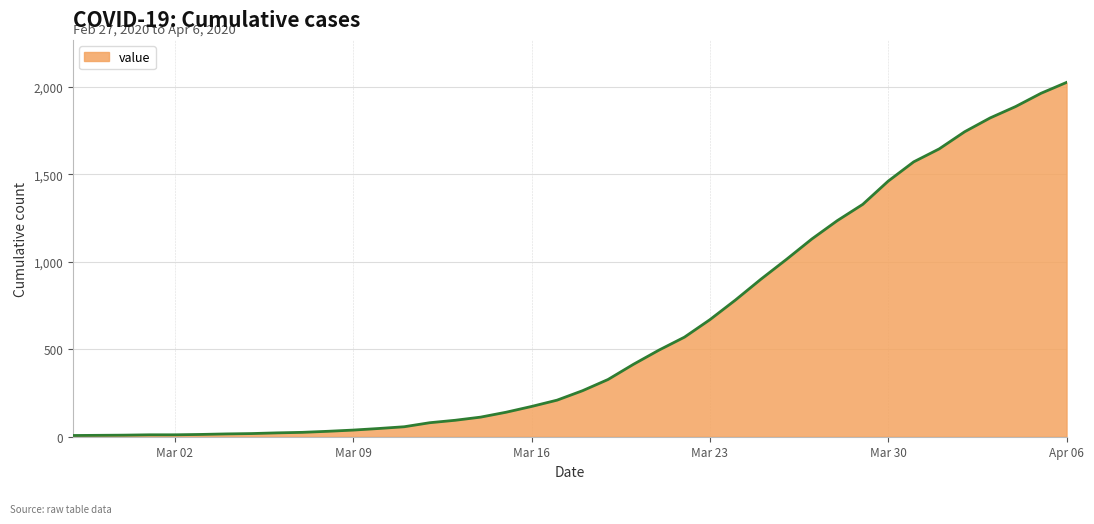

How many lines are shown in the chart?

1